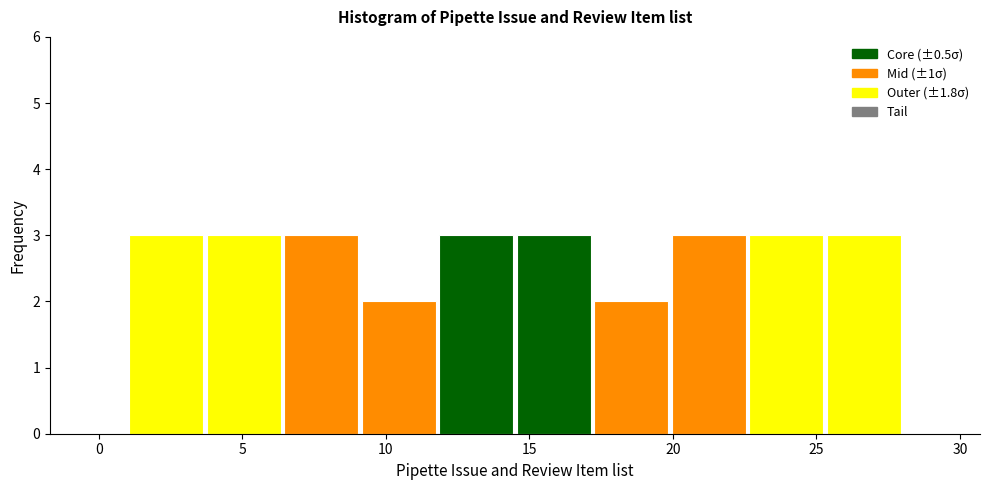

Reading left to right, transcribe this chart: for each bar, give the range it covers on the x-axis and its height. Neither the bar edges nor the heights are printed on the chart, so give them approximately, as read against the axes.

1.0 to 3.7: 3
3.7 to 6.4: 3
6.4 to 9.1: 3
9.1 to 11.8: 2
11.8 to 14.5: 3
14.5 to 17.2: 3
17.2 to 19.9: 2
19.9 to 22.6: 3
22.6 to 25.3: 3
25.3 to 28.0: 3